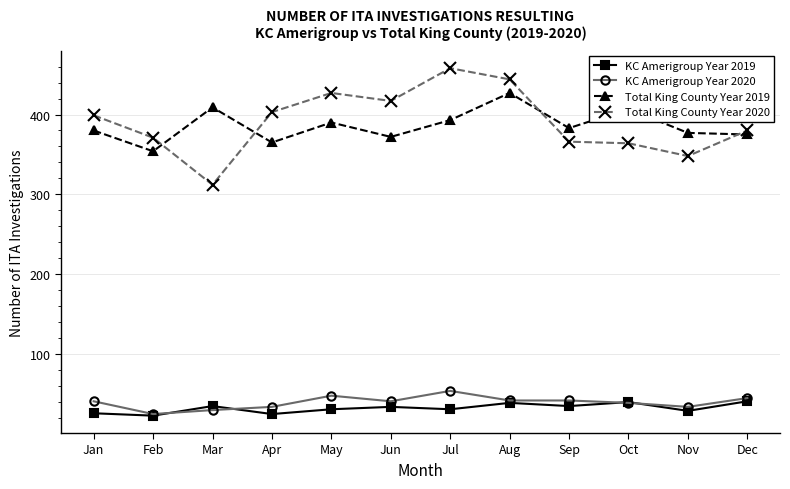

Which series has the largest range (max minus min)?

Total King County Year 2020